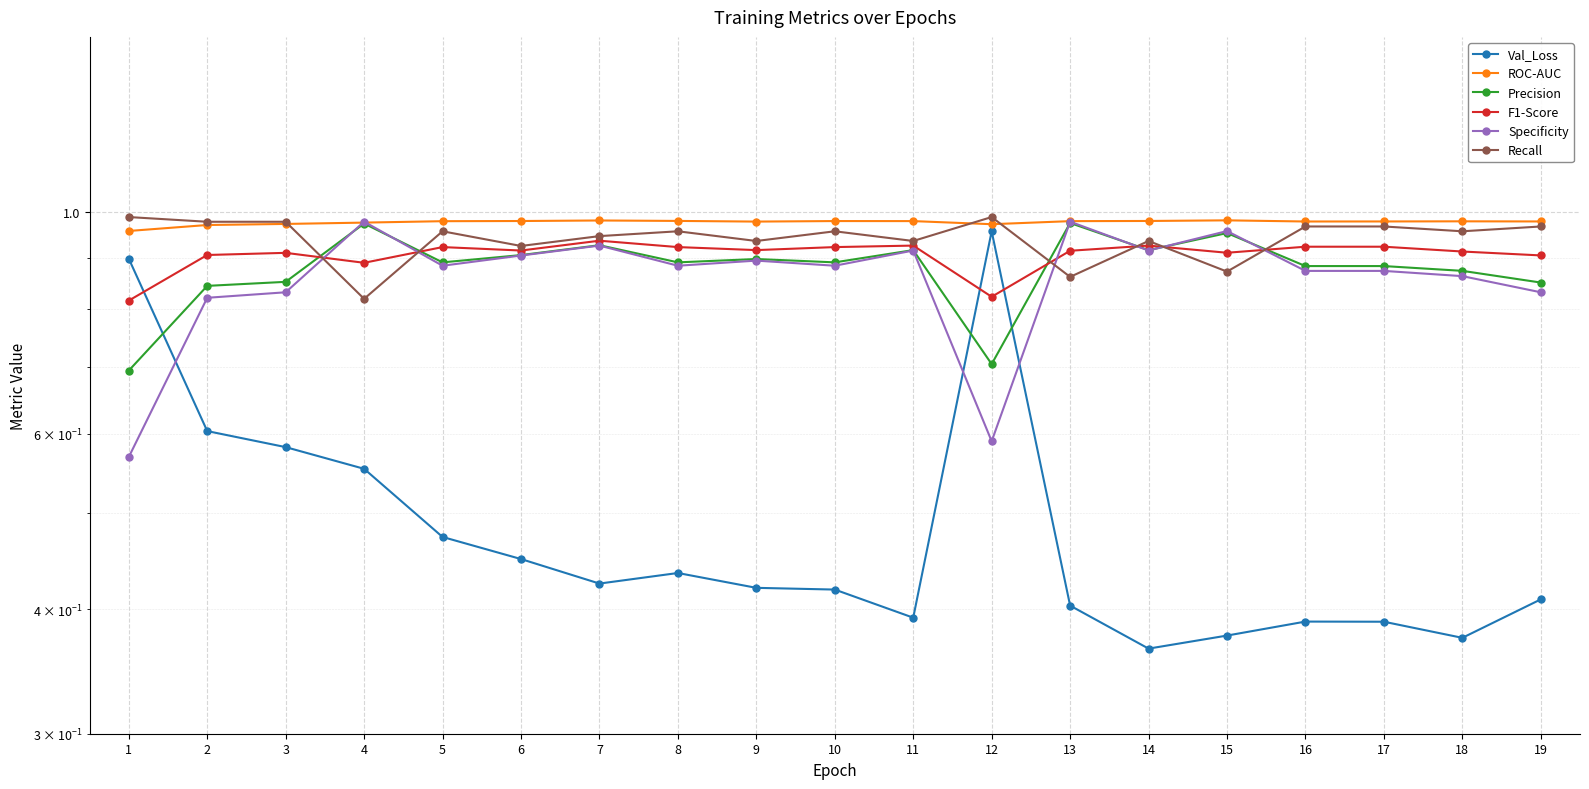

What is the sum of all ROC-AUC values?

18.6